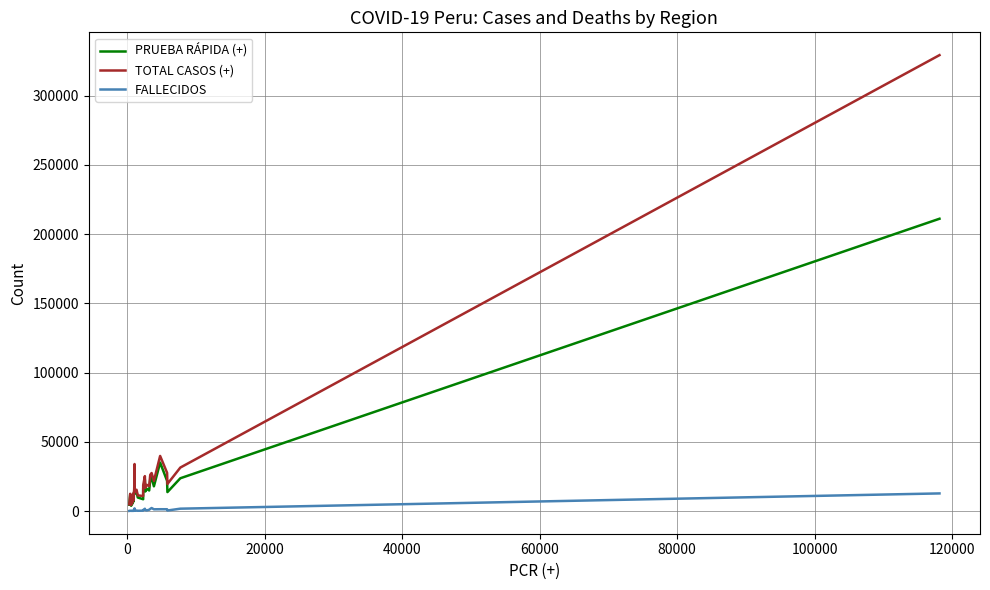

How many lines are shown in the chart?

3